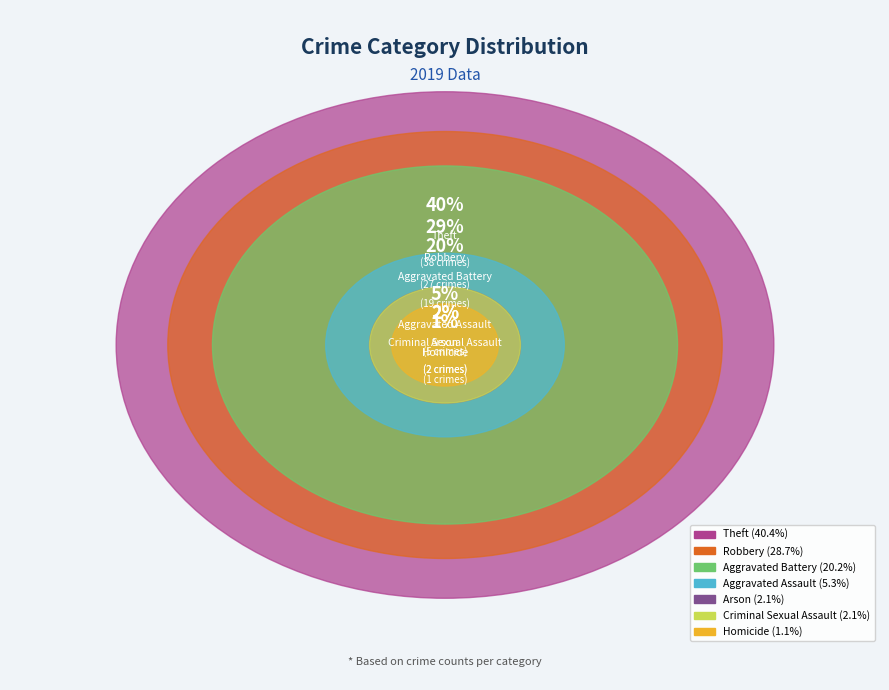

Does Theft represent more than half of the total?

No